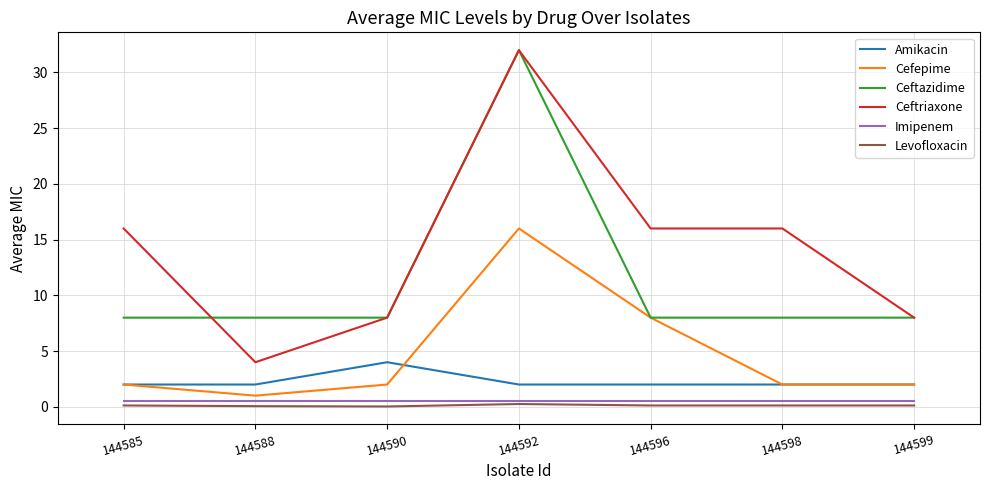

True or false: Ceftazidime and Imipenem cross at least once.

False